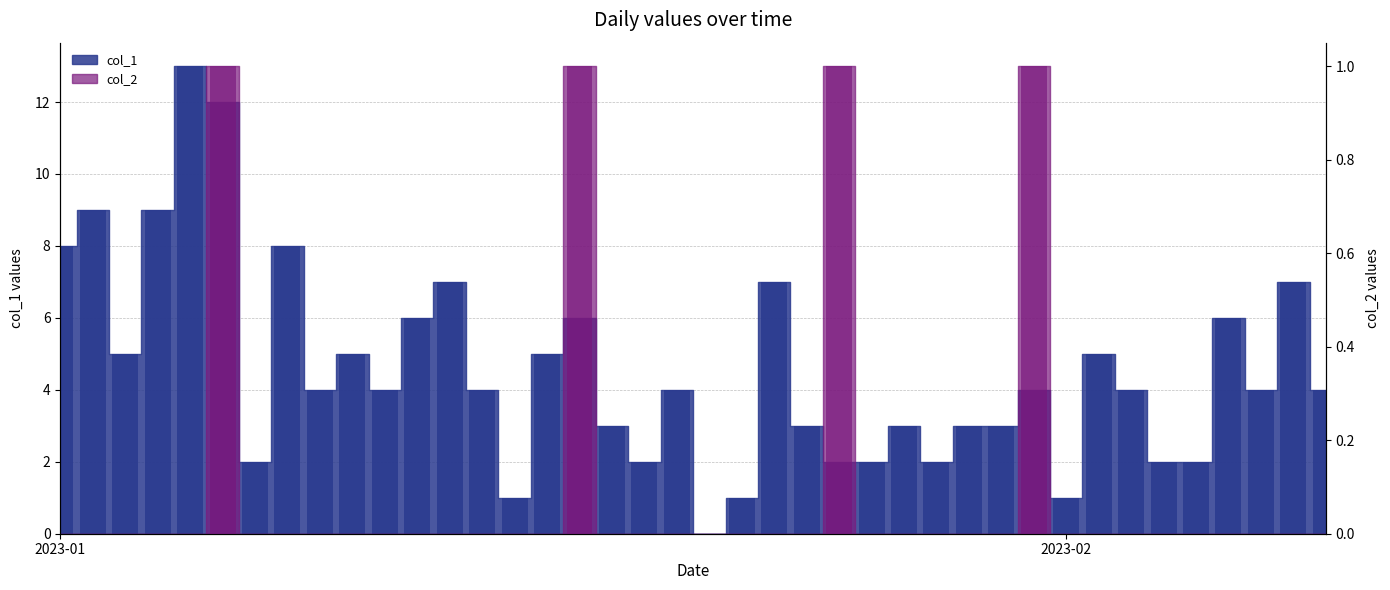

Reading left to right, extract all data points from this chart.

col_1: 8	9	5	9	13	12	2	8	4	5	4	6	7	4	1	5	6	3	2	4	0	1	7	3	2	2	3	2	3	3	4	1	5	4	2	2	6	4	7	4
col_2: 0	0	0	0	0	1	0	0	0	0	0	0	0	0	0	0	1	0	0	0	0	0	0	0	1	0	0	0	0	0	1	0	0	0	0	0	0	0	0	0